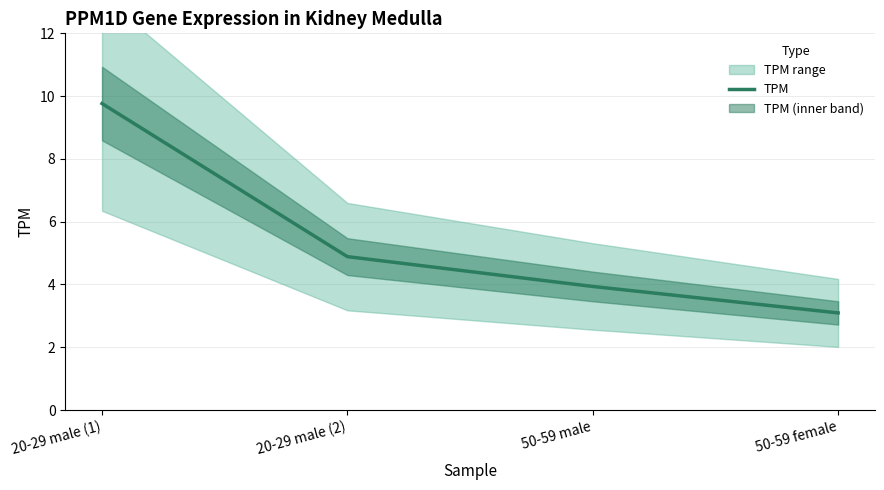

The chart shows a value of 3.1 at 50-59 female. True or false?

True